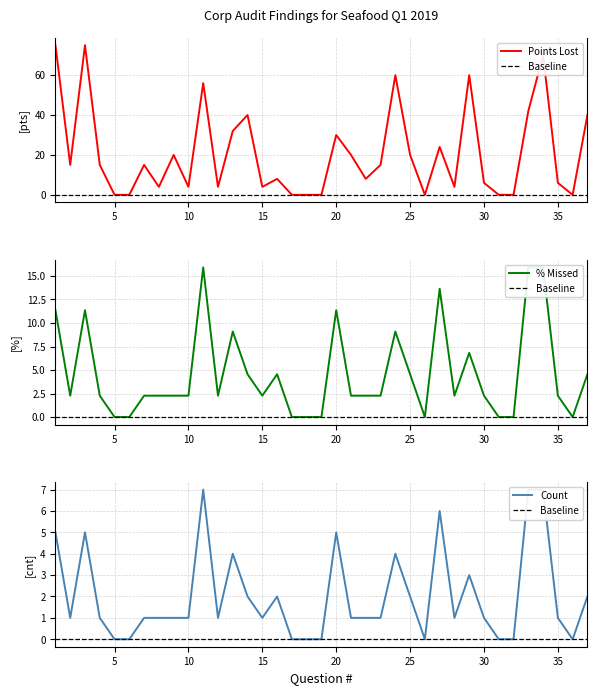

How many lines are shown in the chart?

3